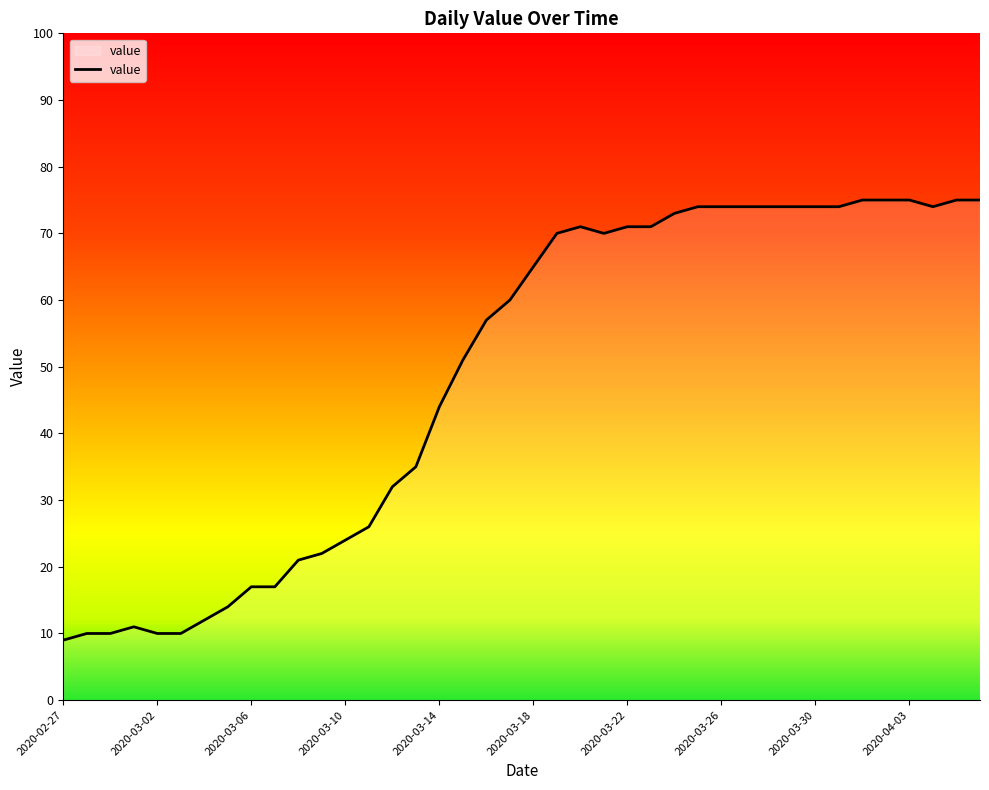

What is the smallest value displayed?

9